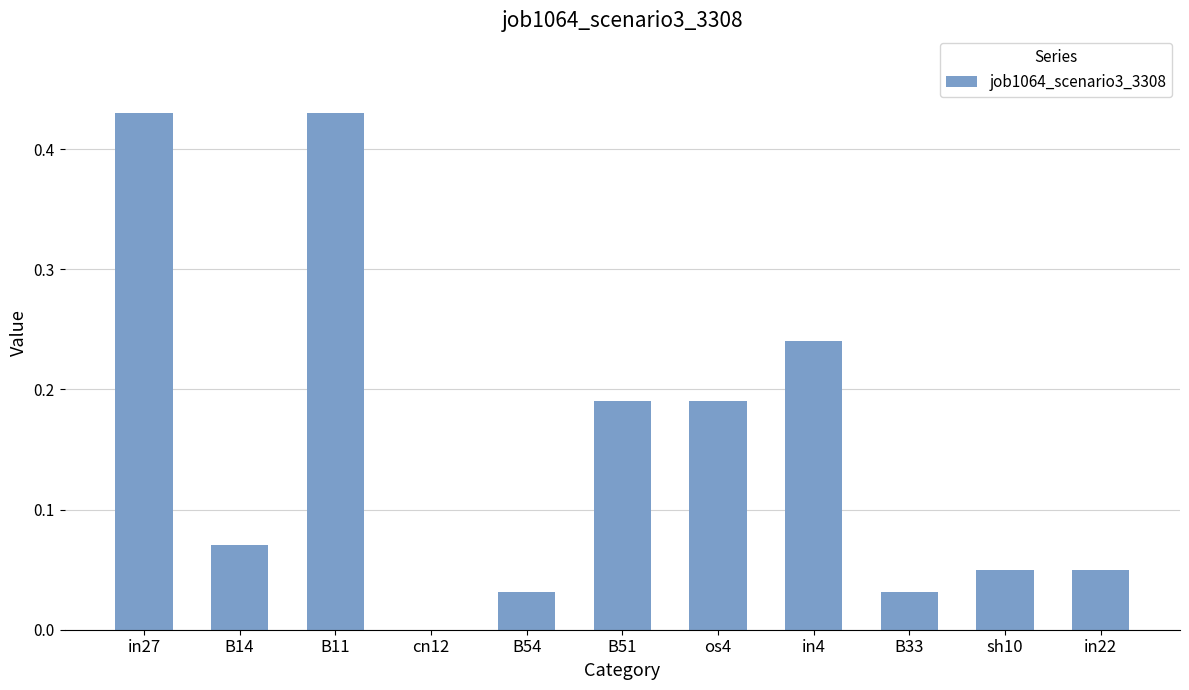

Between B14 and B11, which is larger?

B11